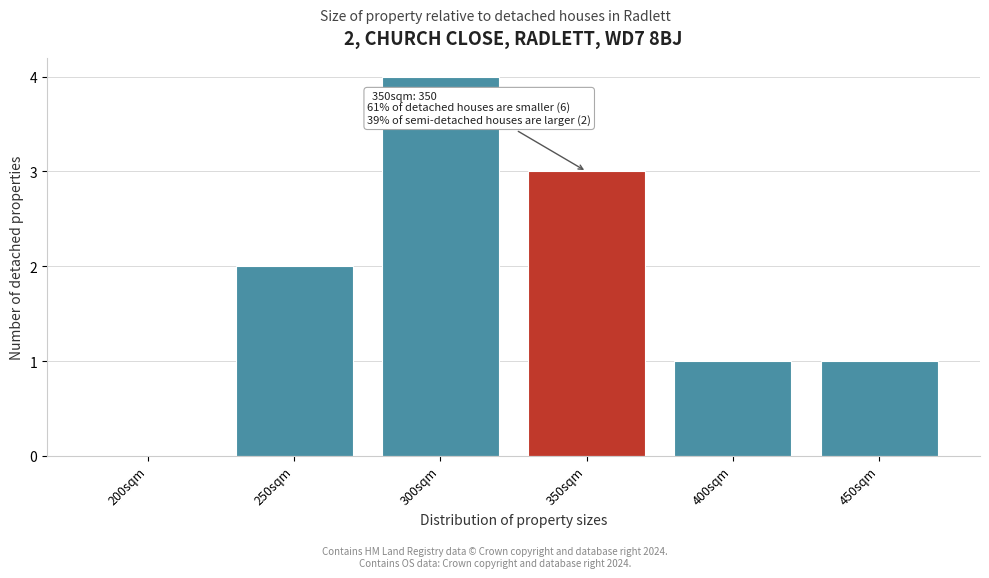

Reading left to right, extract all data points from this chart.

200sqm=0	250sqm=2	300sqm=4	350sqm=3	400sqm=1	450sqm=1